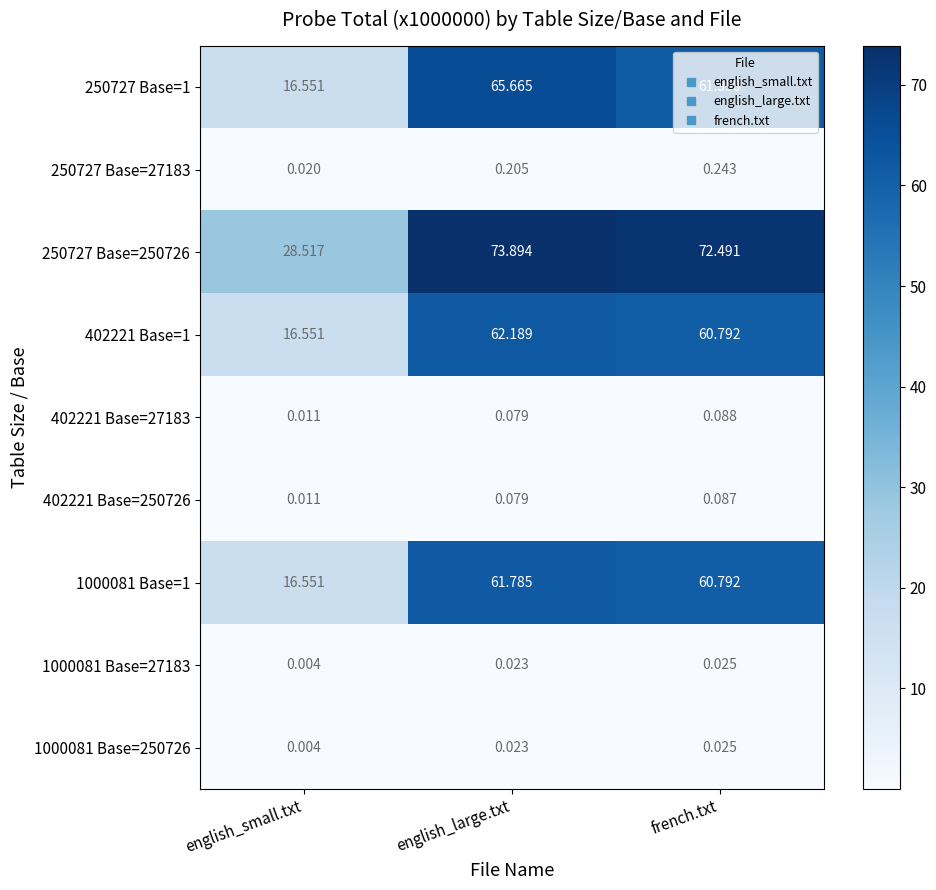

Which category has the lowest value in the 1000081 Base=1 series?

english_small.txt